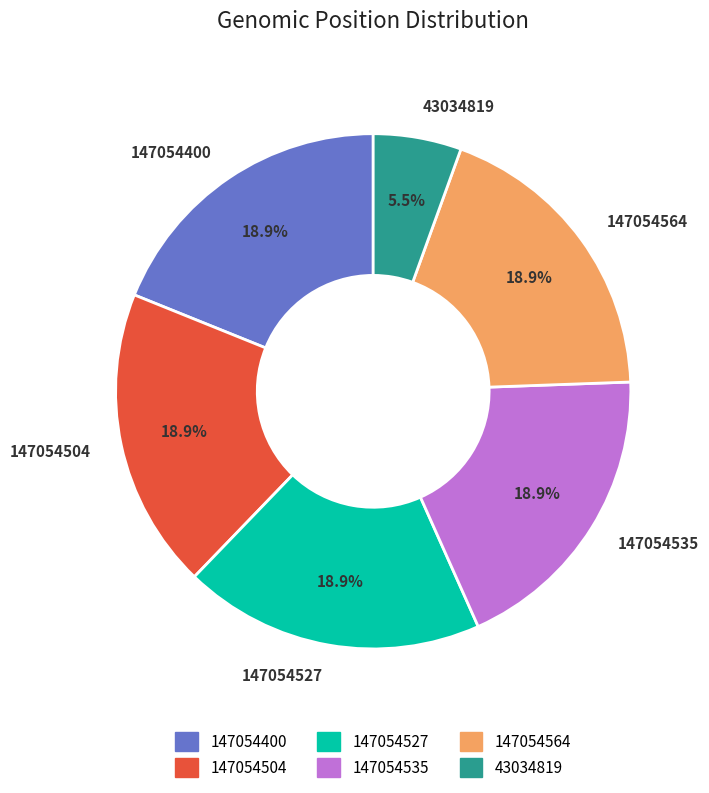

Is 147054535 the majority of the pie?

No